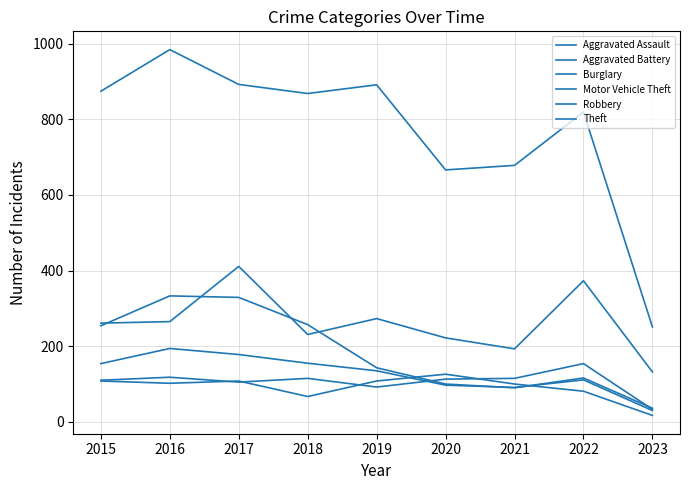

How many lines are shown in the chart?

6